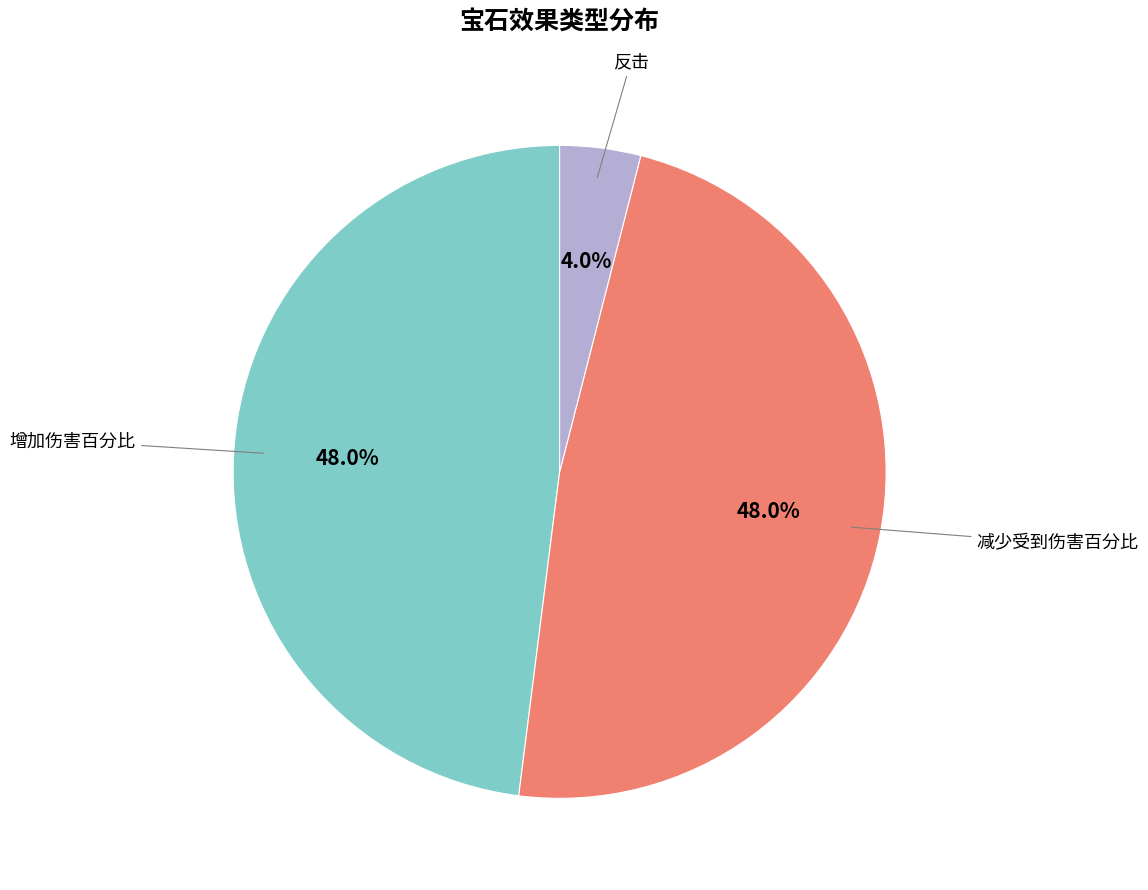

Is there any slice that represents more than half of the pie?

No